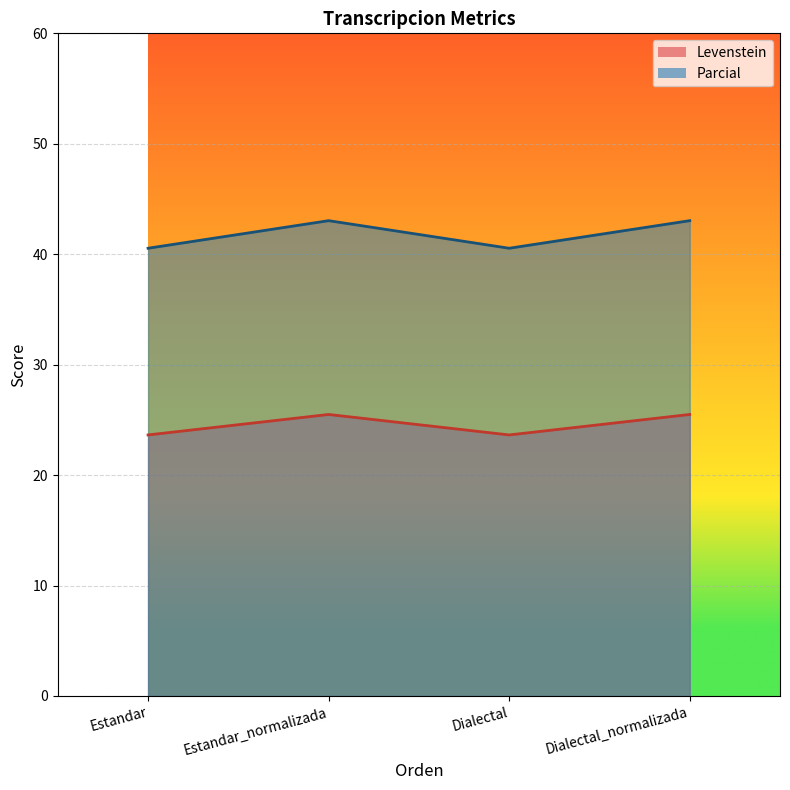

Rank the categories by Parcial value from lowest to highest.

Estandar, Dialectal, Estandar_normalizada, Dialectal_normalizada